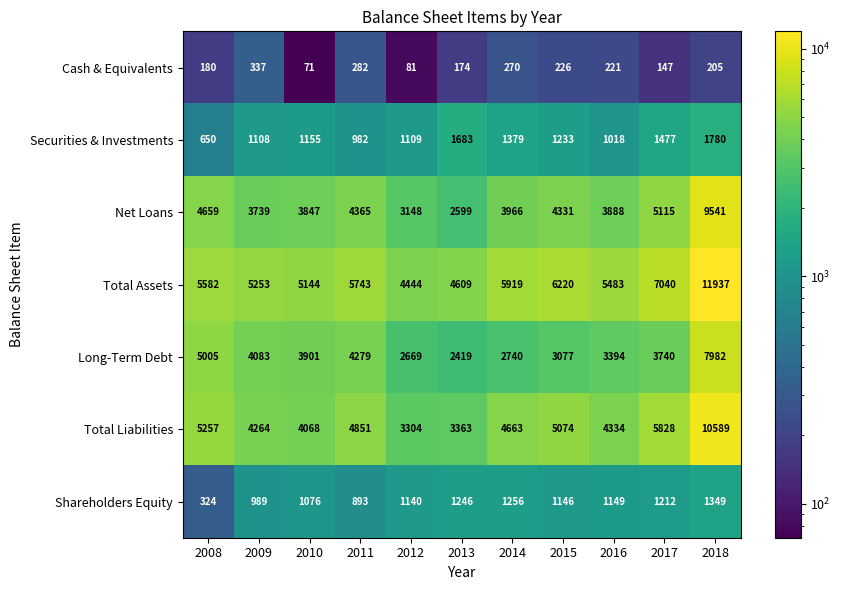

What is the spread (max minus min) of values at 2011?

5461